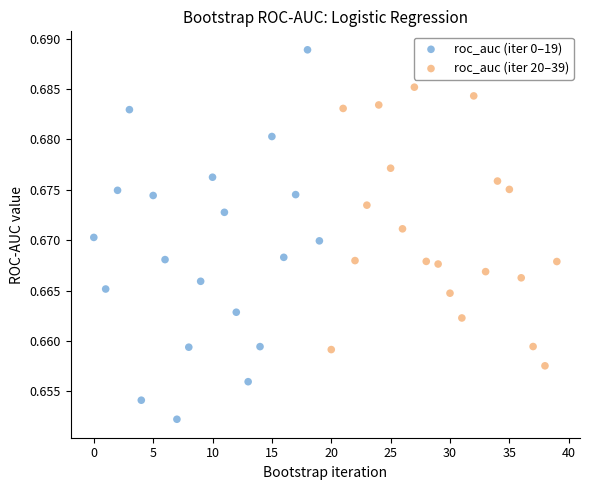

Which series reaches the maximum Y coordinate?

roc_auc (iter 0–19)